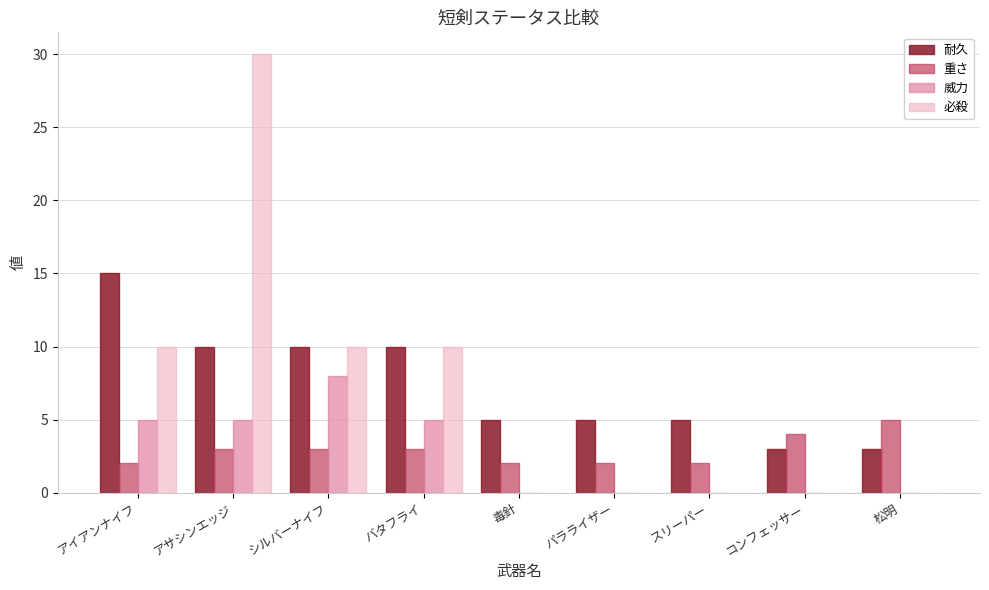

How many groups of bars are there?

9